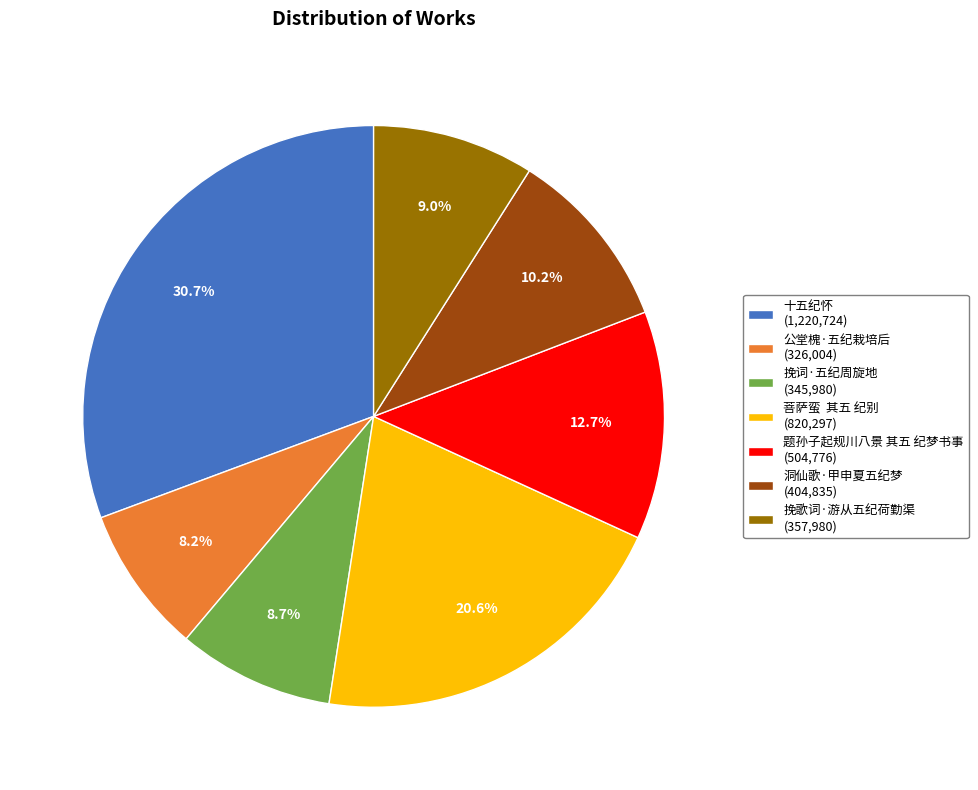

Which slice is the largest?

十五纪怀